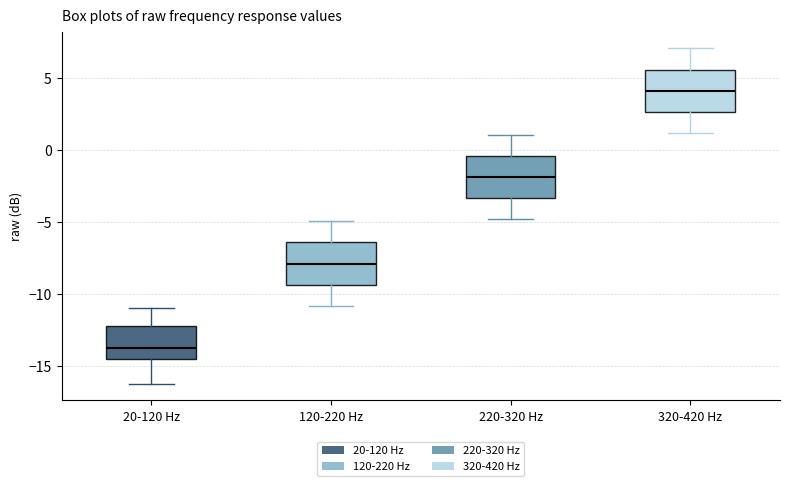

Which box has the lowest median line?

20-120 Hz